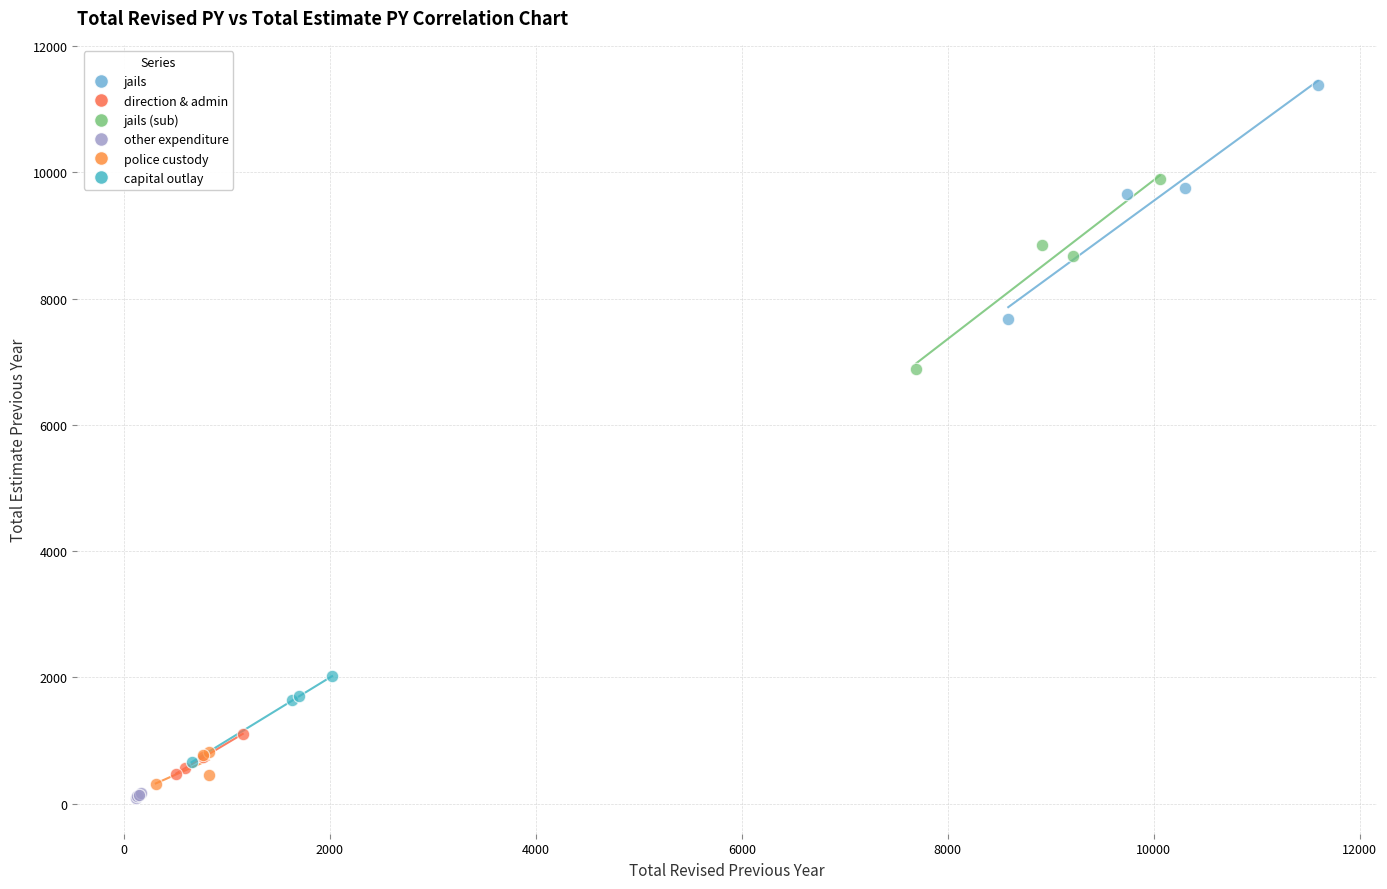

Which series has the largest Y range (max minus min)?

jails